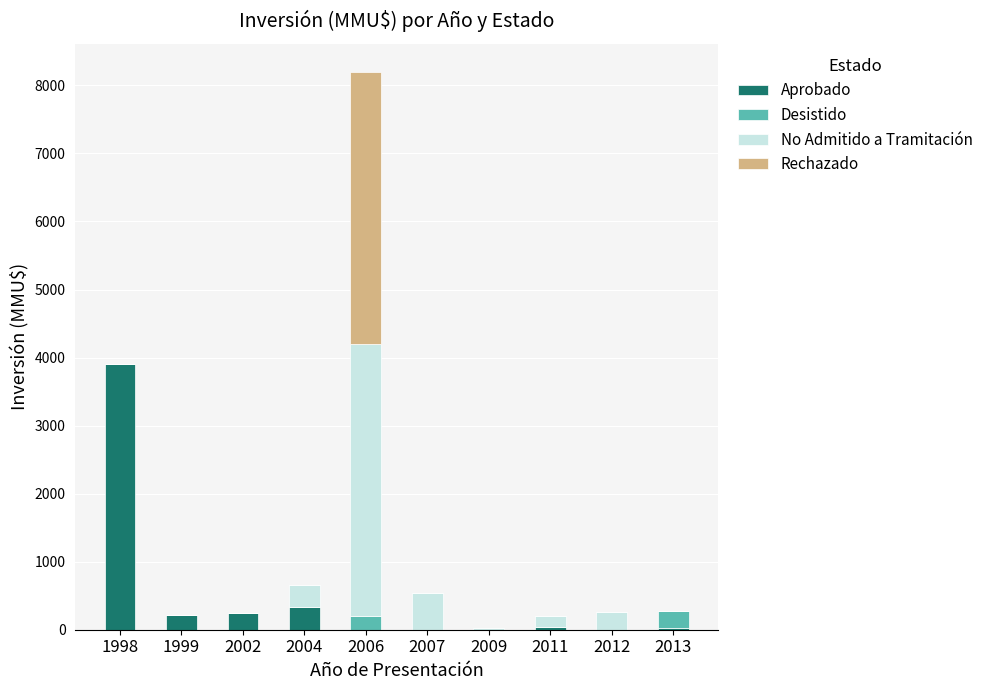

What is the maximum value for Aprobado?

3900